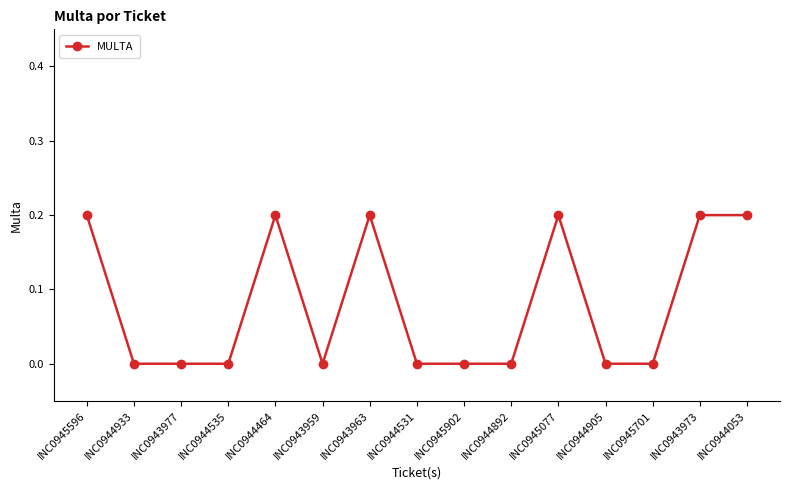

What is the label of the 6th point from the right?

INC0944892